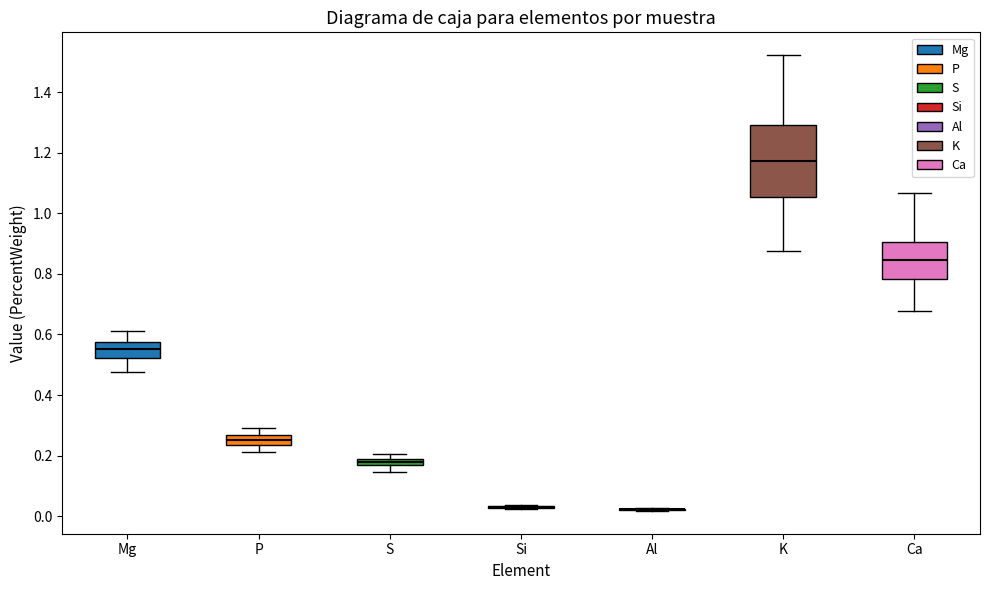

Where does the lower whisker of the box for S end on the y-axis? The values are not printed on the chart, so give them approximately, as read against the axis.

0.14